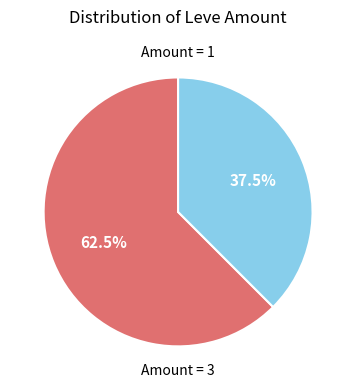

Does any single category account for the majority?

Yes